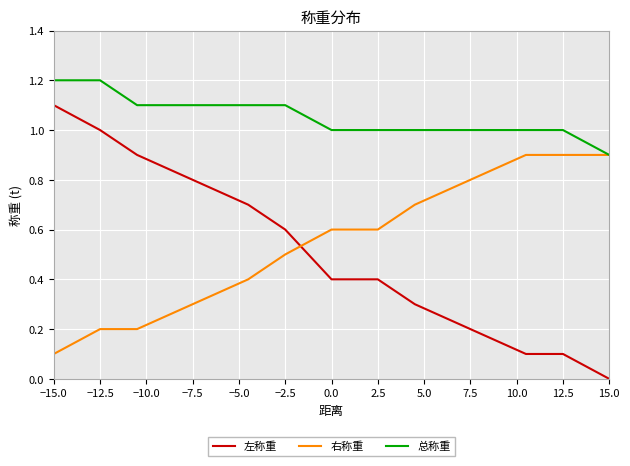

What is the greatest value displayed?

1.2